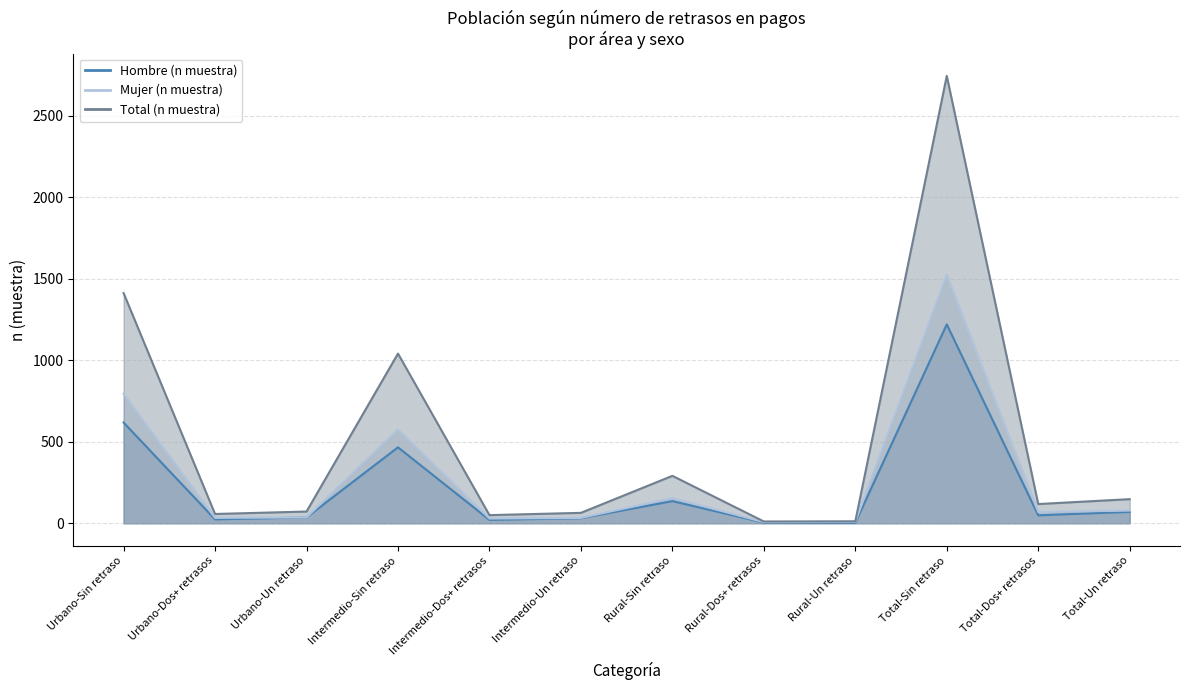

Which series changed the most between Urbano-Dos+ retrasos and Intermedio-Dos+ retrasos?

Total (n muestra)